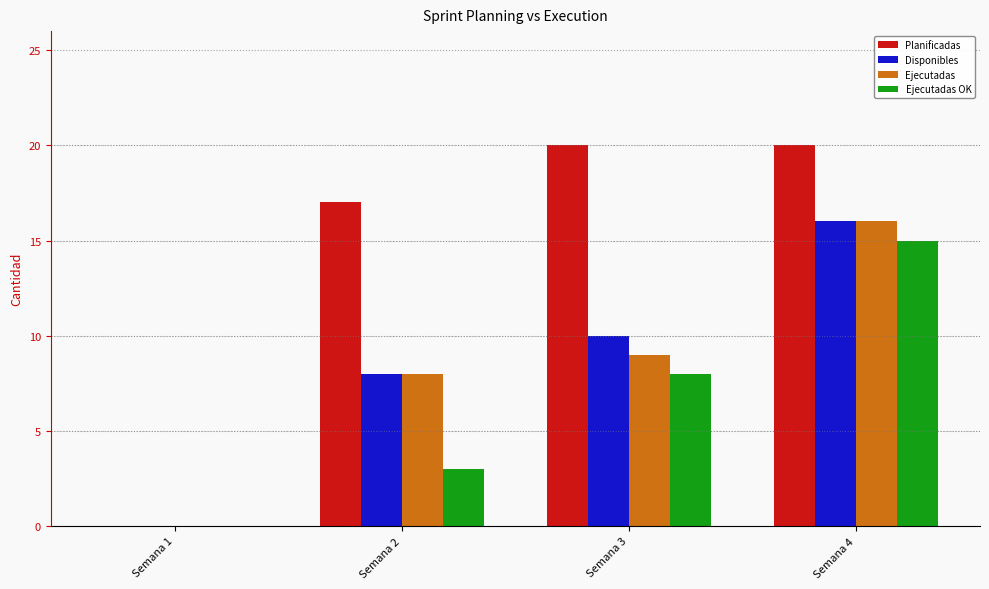

What is the sum of the Ejecutadas OK values at Semana 1 and Semana 4?

15